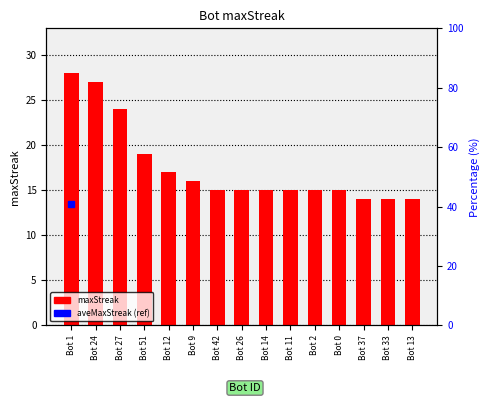

What is the greatest value displayed?

28